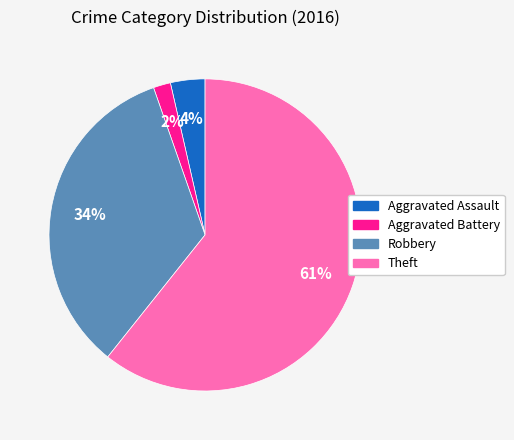

Is there a majority slice in this chart?

Yes